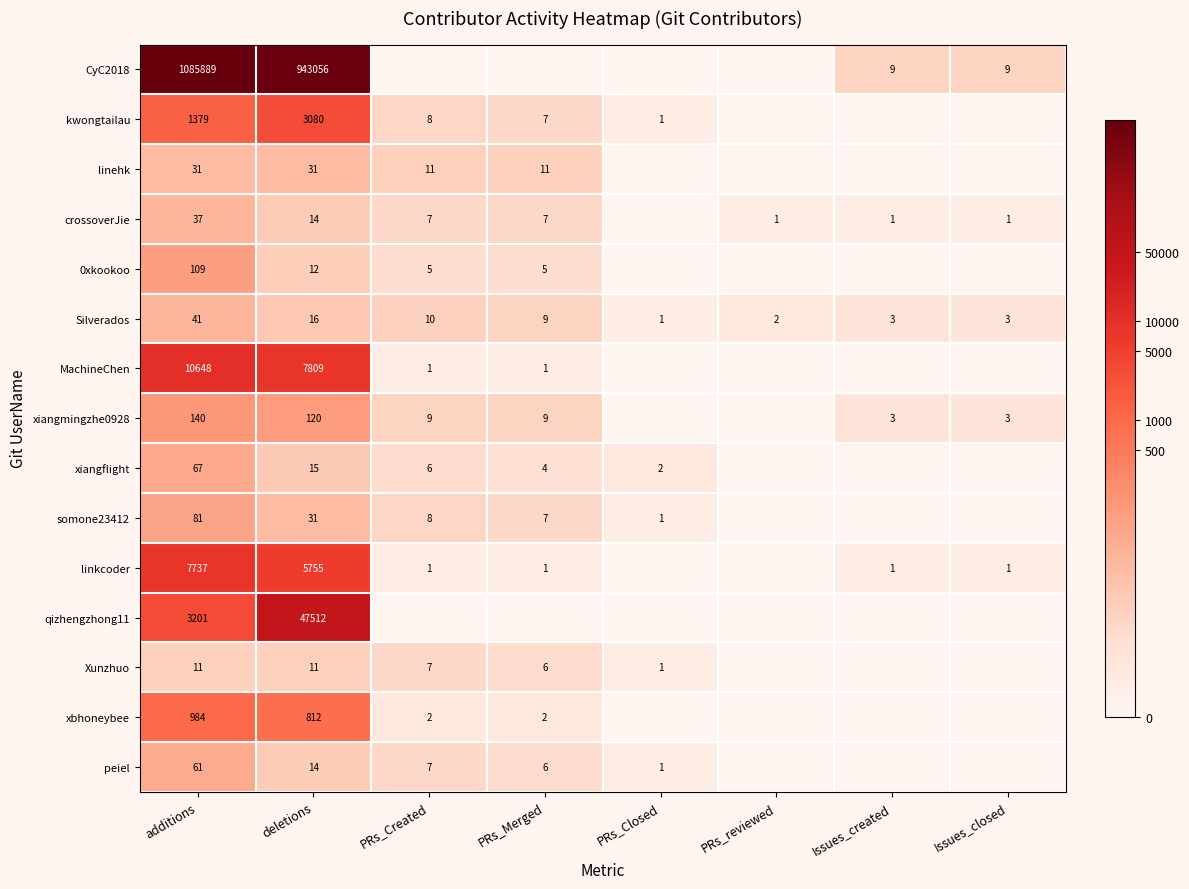

The peiel series shows 11 at PRs_Created. True or false?

False